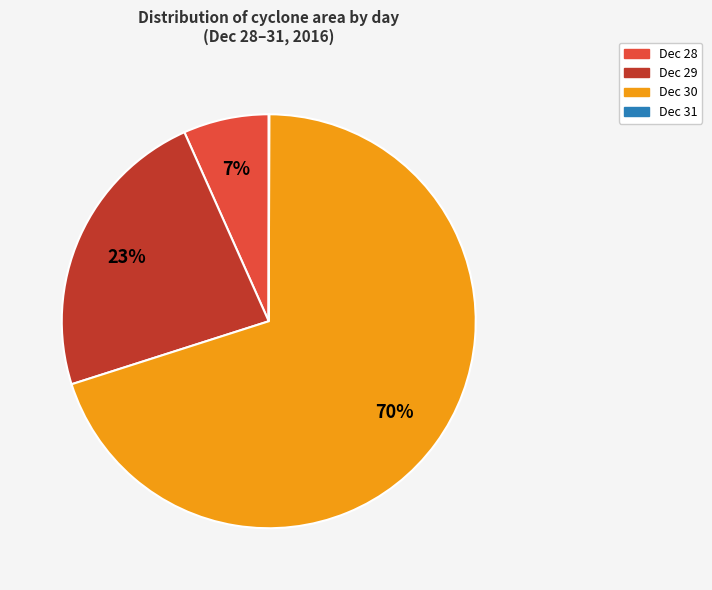

To the nearest percent, what portion does Dec 28 represent?

7%